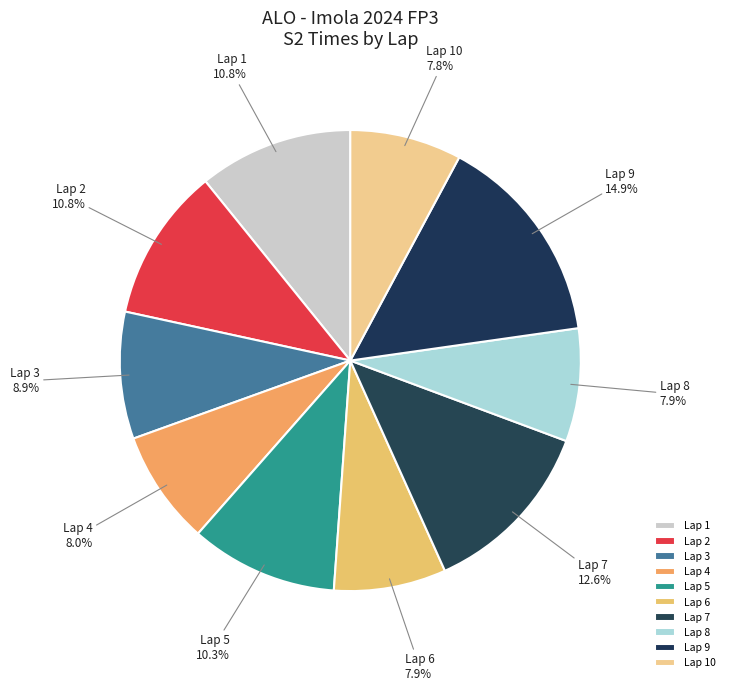

True or false: Lap 3 accounts for 20% of the total.

False